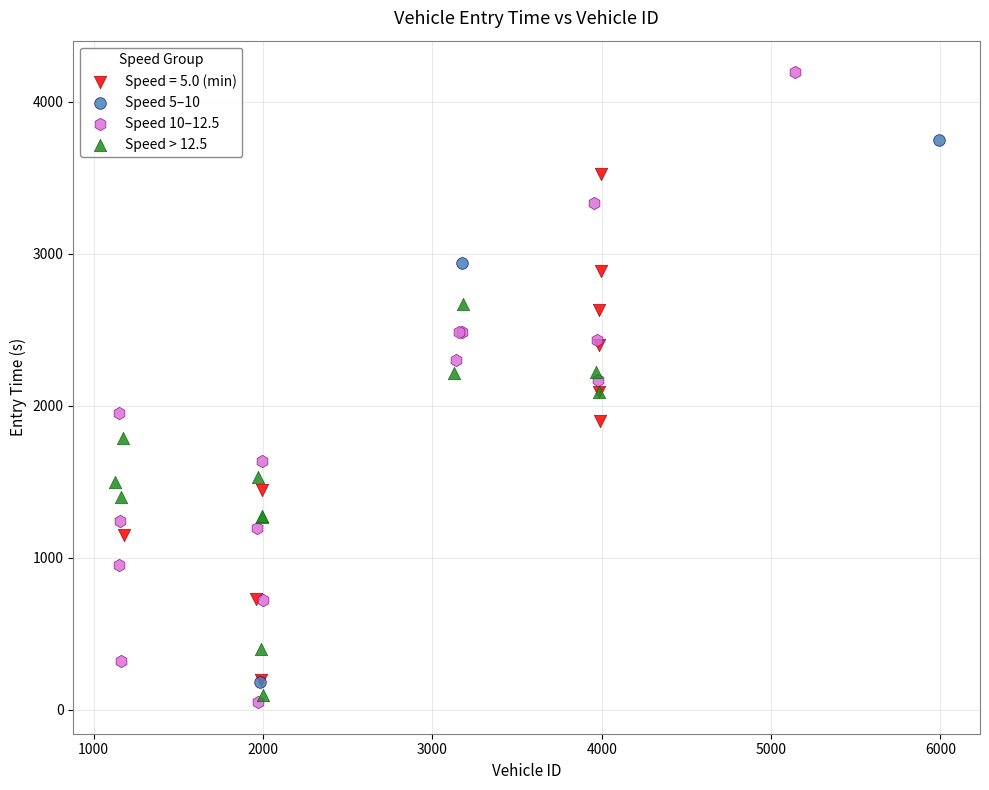

Which series has the largest Y range (max minus min)?

Speed 10–12.5